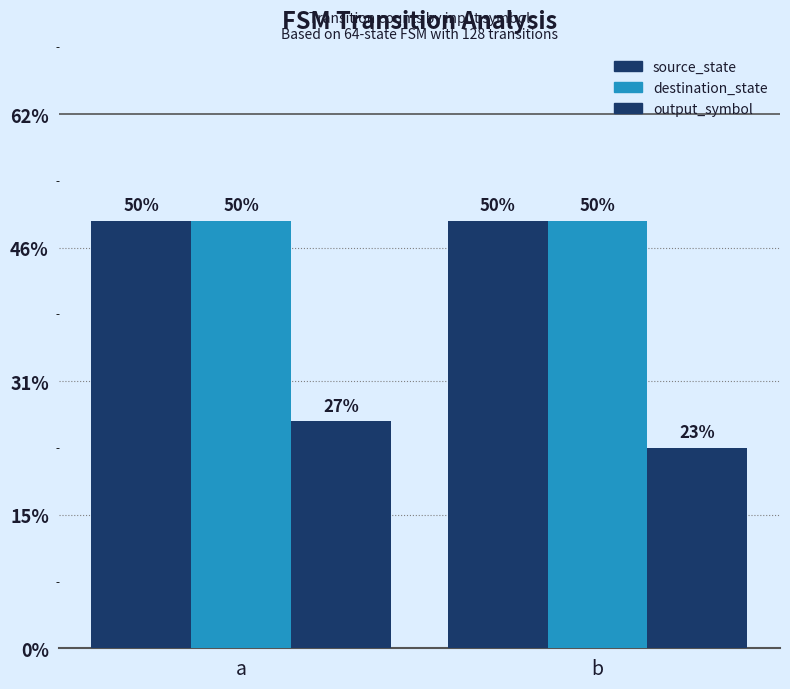

Are the bars grouped side by side (vs. stacked)?

Yes